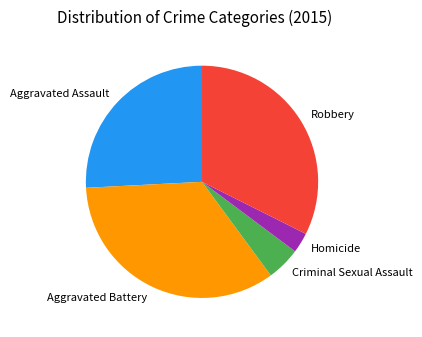

Rank the categories by value from lowest to highest.

Homicide, Criminal Sexual Assault, Aggravated Assault, Robbery, Aggravated Battery